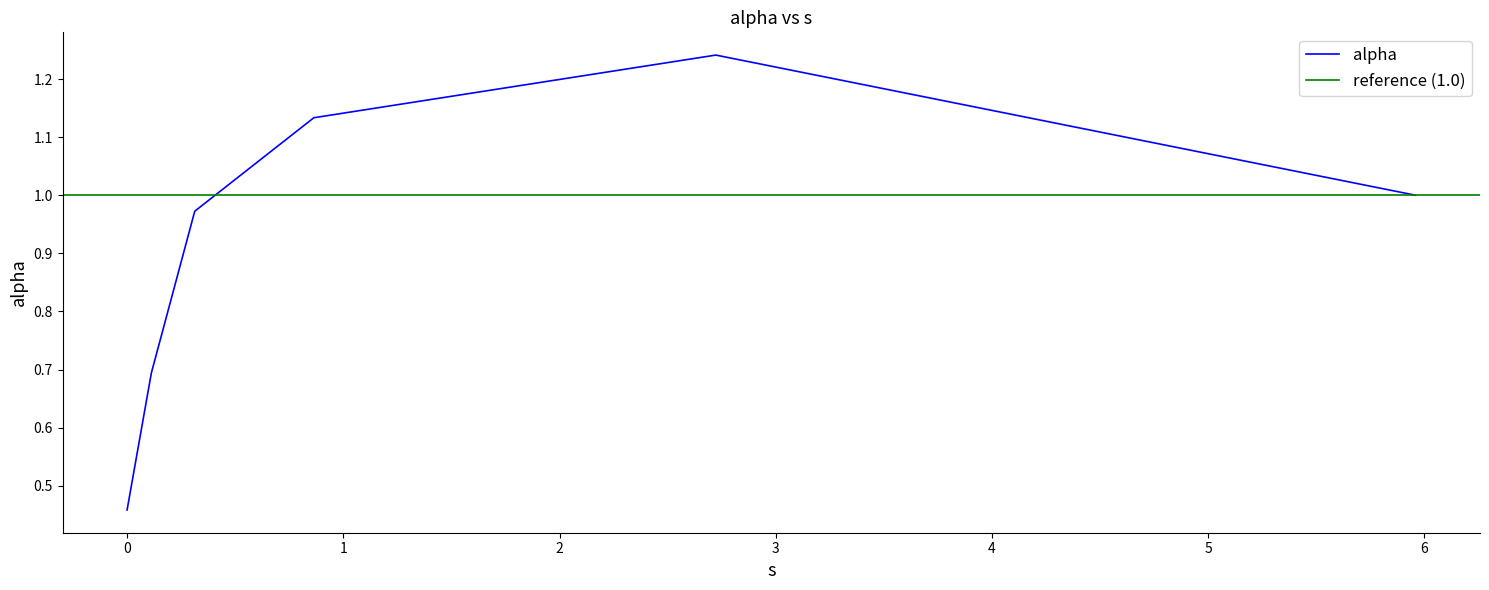

The chart shows a value of 1.1 at 0.8637496896179814. True or false?

True